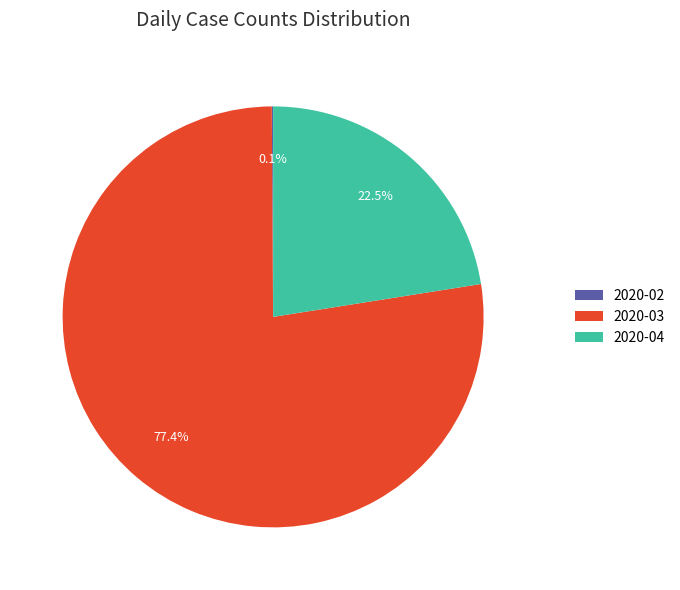

To the nearest percent, what is the average slice percentage?

33%